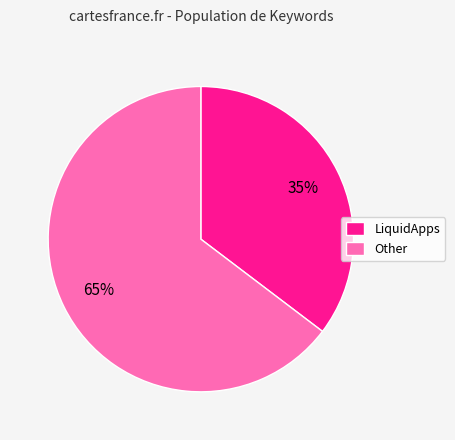

Which category has the smallest portion of the pie?

LiquidApps